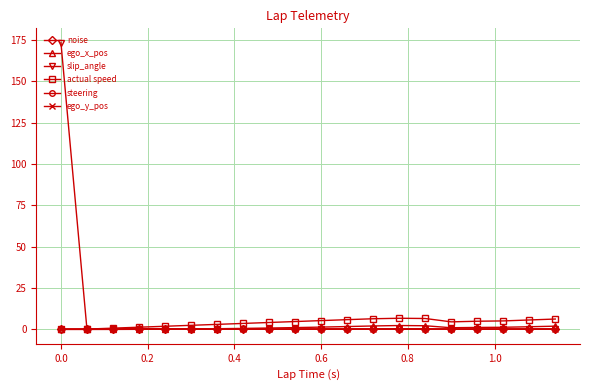

True or false: steering and ego_y_pos cross at least once.

False